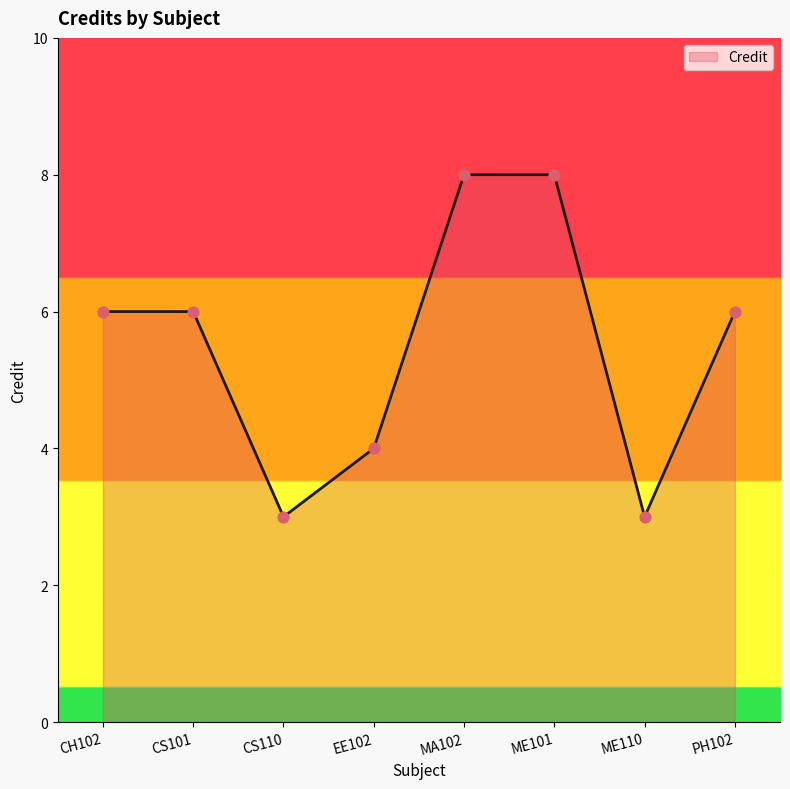

Between ME101 and PH102, which is larger?

ME101